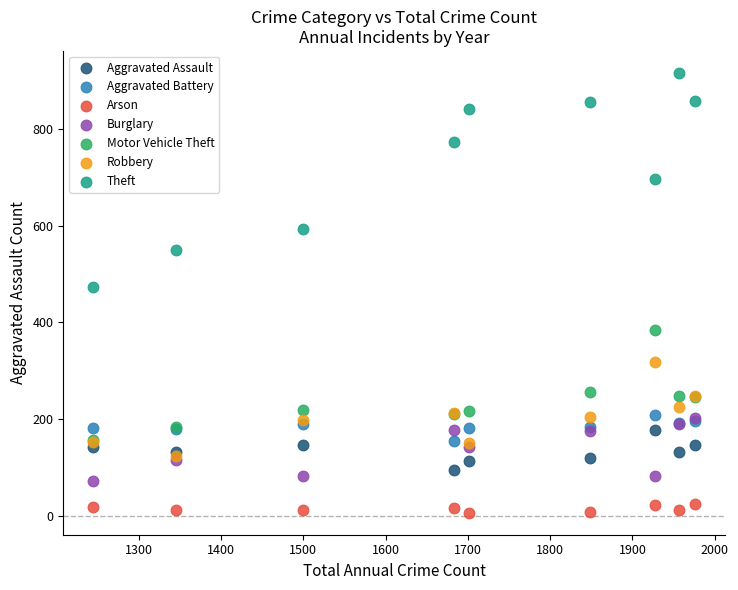

Across all series, what Y value is closest to 461?

474